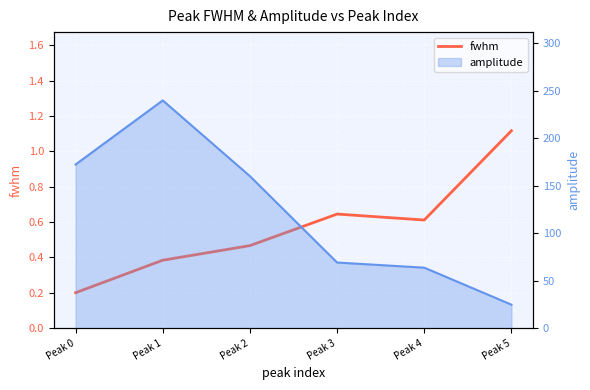

Which label corresponds to the largest value in the chart?

Peak 5